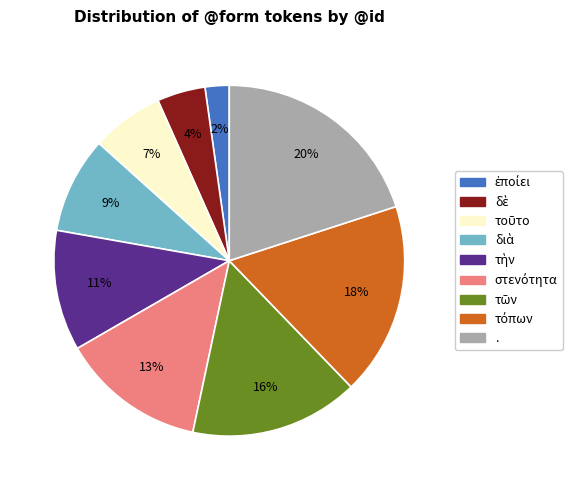

What percentage is the . slice, to the nearest percent?

20%